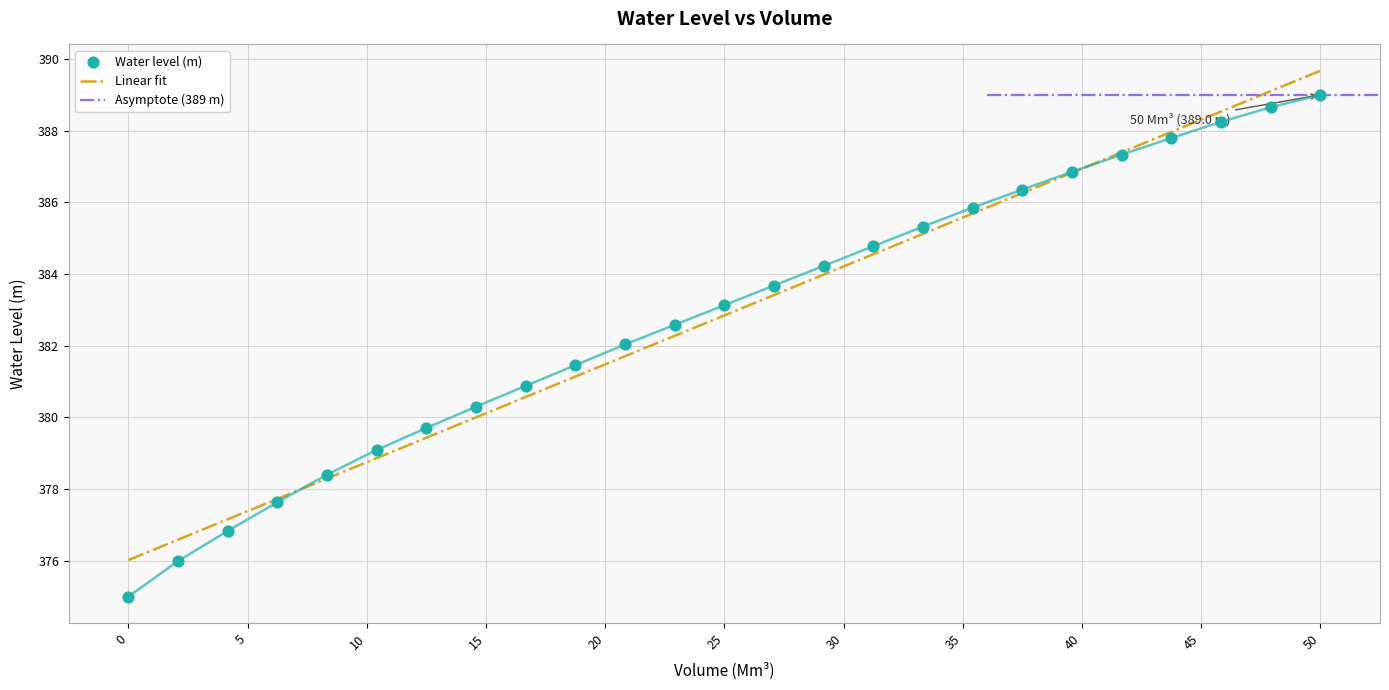

What is the highest value of the Linear fit series?

389.7